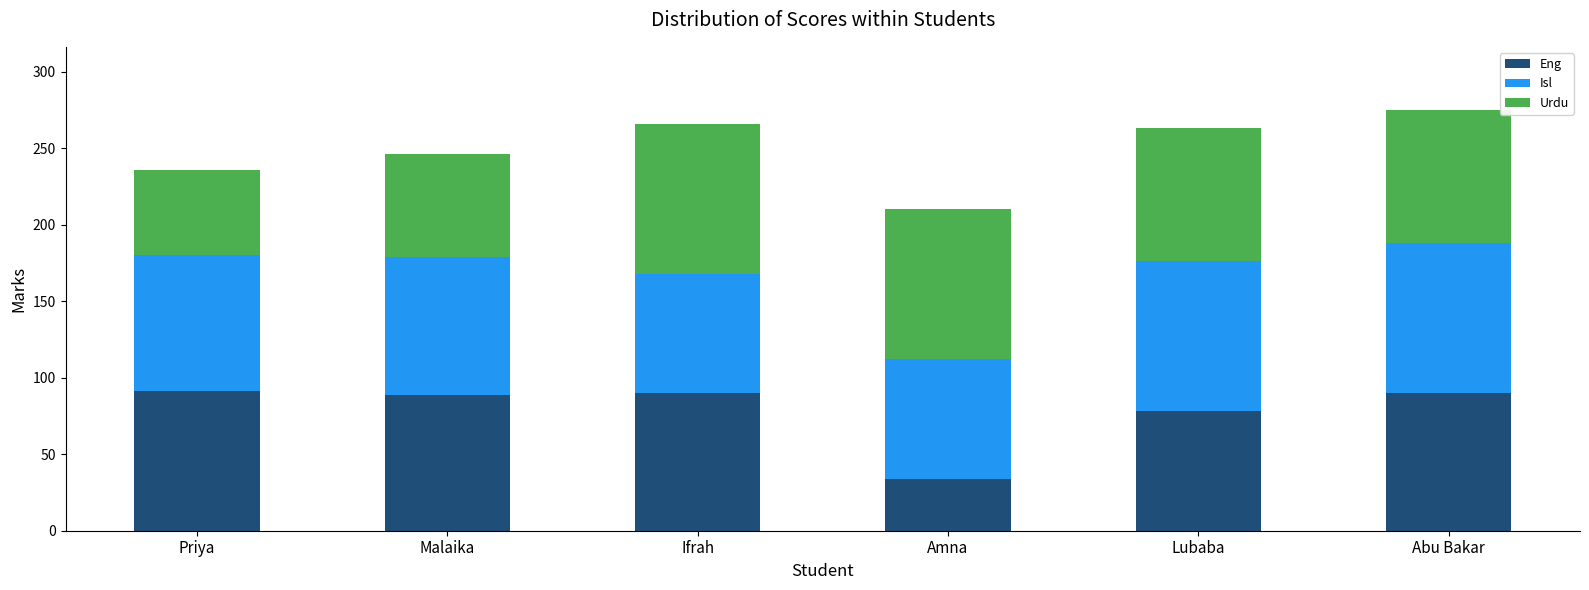

What is the total value across all series at Amna?

210